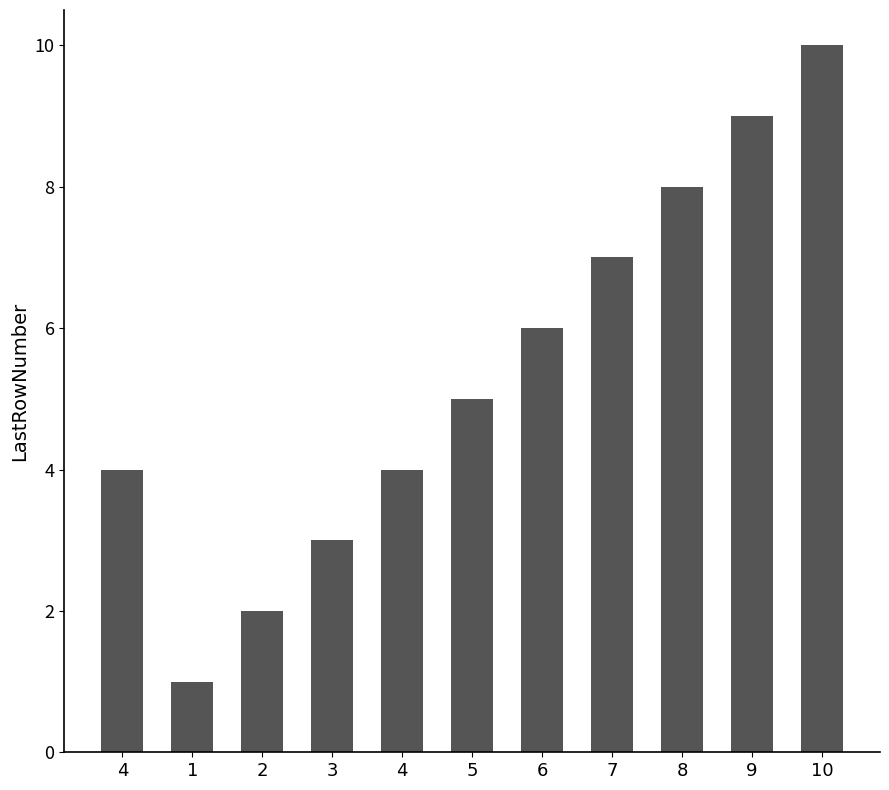

List the labels in order of value, largest first.

10, 9, 8, 7, 6, 5, 4, 4, 3, 2, 1